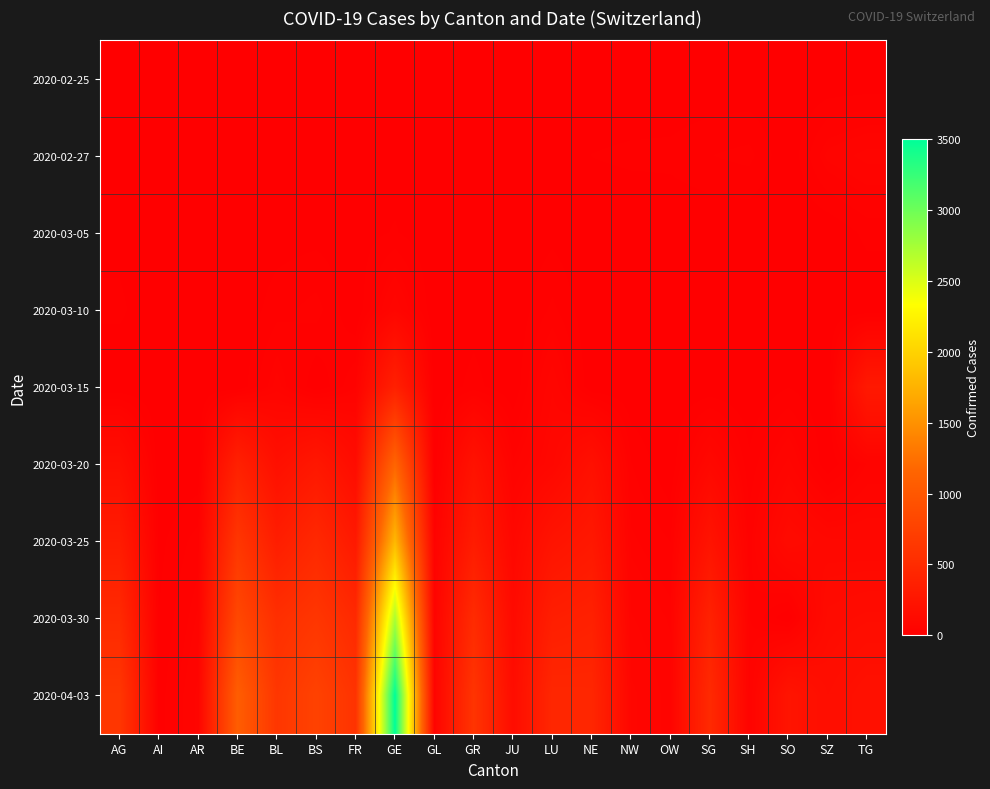

Reading right to left, what are all the values shown in this chart?

2020-02-25: TG=0	SZ=0	SO=0	SH=0	SG=0	OW=0	NW=0	NE=0	LU=0	JU=0	GR=0	GL=0	GE=0	FR=0	BS=0	BL=0	BE=0	AR=0	AI=0	AG=0
2020-02-27: TG=67	SZ=52	SO=0	SH=32	SG=27	OW=18	NW=17	NE=14	LU=0	JU=0	GR=12	GL=9	GE=7	FR=6	BS=4	BL=3	BE=2	AR=1	AI=0	AG=0
2020-03-05: TG=18	SZ=0	SO=0	SH=0	SG=0	OW=0	NW=0	NE=0	LU=9	JU=0	GR=4	GL=0	GE=15	FR=6	BS=8	BL=6	BE=0	AR=1	AI=0	AG=9
2020-03-10: TG=0	SZ=0	SO=0	SH=0	SG=0	OW=0	NW=0	NE=0	LU=31	JU=0	GR=7	GL=0	GE=73	FR=0	BS=33	BL=22	BE=0	AR=0	AI=0	AG=17
2020-03-15: TG=291	SZ=0	SO=13	SH=0	SG=1	OW=0	NW=0	NE=0	LU=74	JU=0	GR=19	GL=0	GE=374	FR=40	BS=0	BL=54	BE=0	AR=0	AI=0	AG=0
2020-03-20: TG=49	SZ=0	SO=66	SH=17	SG=98	OW=0	NW=28	NE=189	LU=92	JU=44	GR=213	GL=0	GE=1152	FR=145	BS=272	BL=184	BE=377	AR=0	AI=0	AG=168
2020-03-25: TG=96	SZ=99	SO=129	SH=35	SG=228	OW=27	NW=44	NE=280	LU=228	JU=92	GR=322	GL=40	GE=1796	FR=293	BS=466	BL=341	BE=624	AR=34	AI=9	AG=319
2020-03-30: TG=148	SZ=135	SO=0	SH=42	SG=389	OW=46	NW=63	NE=378	LU=351	JU=128	GR=497	GL=50	GE=2718	FR=477	BS=621	BL=539	BE=826	AR=50	AI=14	AG=481
2020-04-03: TG=198	SZ=164	SO=237	SH=47	SG=480	OW=56	NW=79	NE=444	LU=449	JU=149	GR=598	GL=59	GE=3503	FR=588	BS=758	BL=625	BE=1073	AR=65	AI=20	AG=626